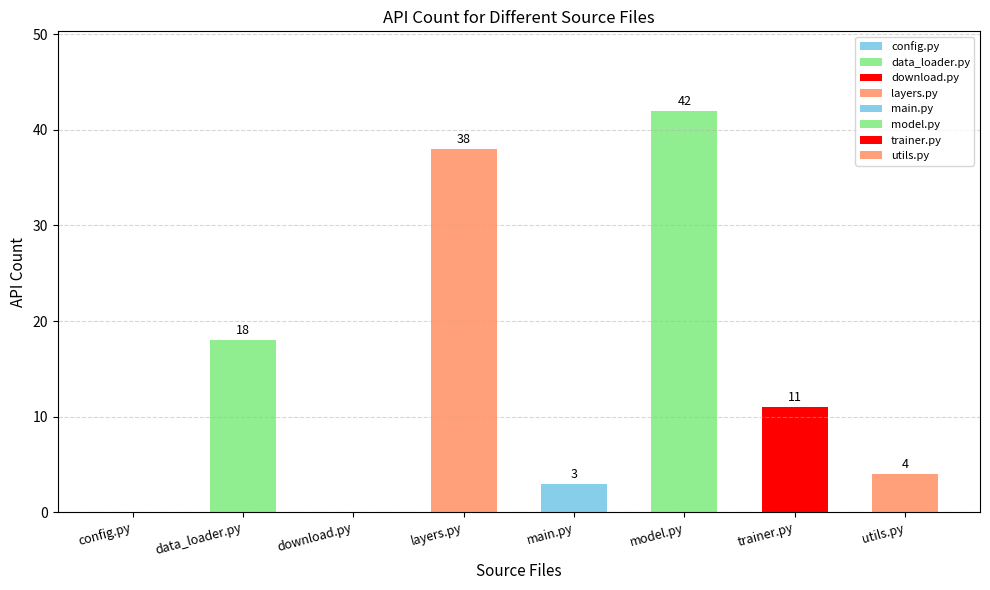

What is the sum of all values?

116